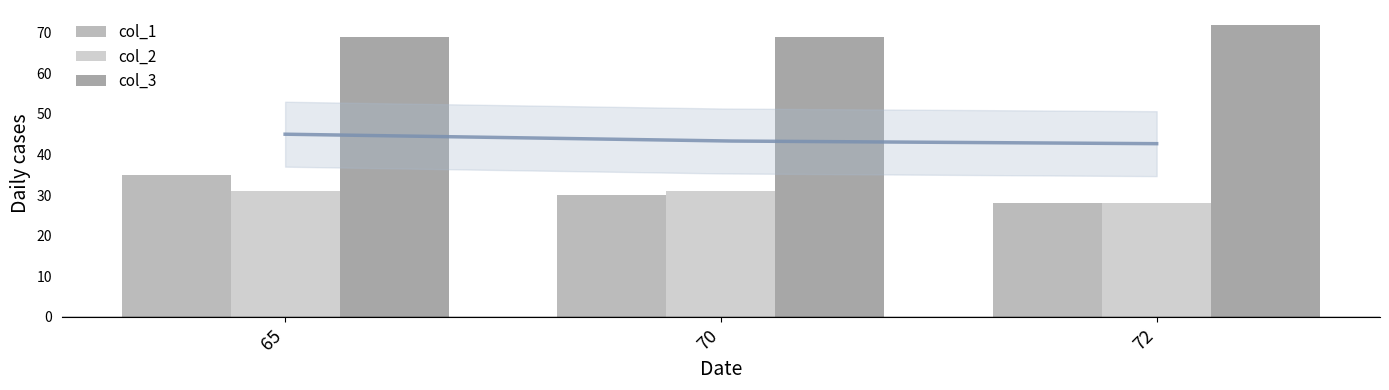

Are the bars horizontal?

No